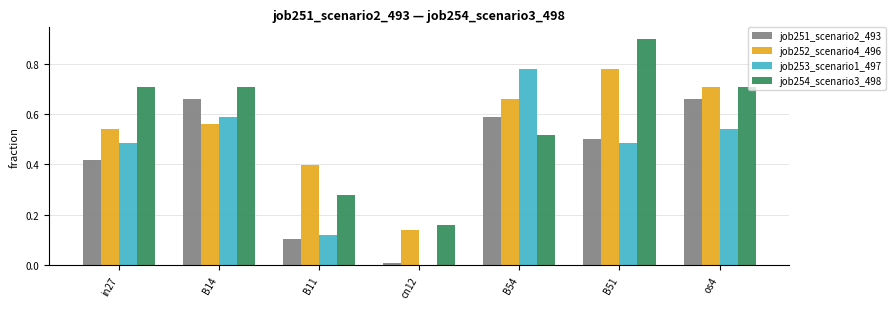

Count the job253_scenario1_497 values in the range 0 to 1.

7